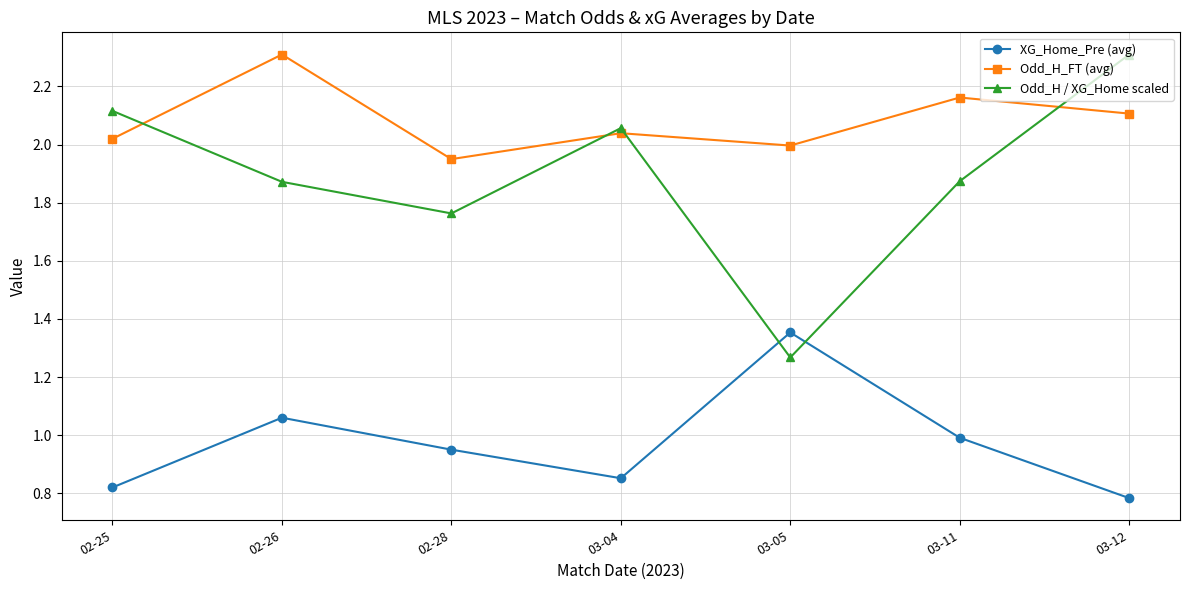

Where do XG_Home_Pre (avg) and Odd_H / XG_Home scaled first cross each other?

03-04 and 03-05